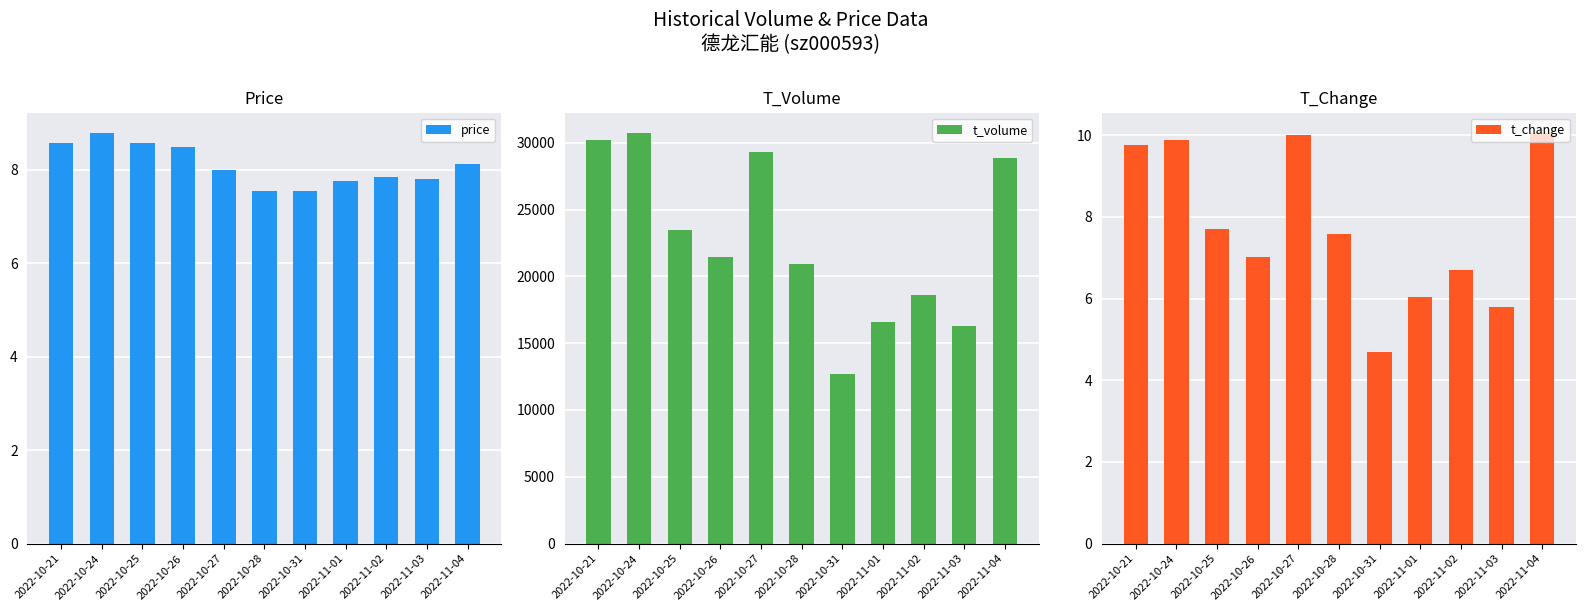

Reading left to right, what are all the values shown in this chart?

price: 8.6	8.8	8.6	8.5	8.0	7.5	7.5	7.8	7.8	7.8	8.1
t_volume: 30182.0	30721.0	23497.0	21424.0	29268.0	20900.0	12664.0	16556.0	18600.0	16259.0	28878.0
t_change: 9.8	9.9	7.7	7.0	10.0	7.6	4.7	6.0	6.7	5.8	10.1